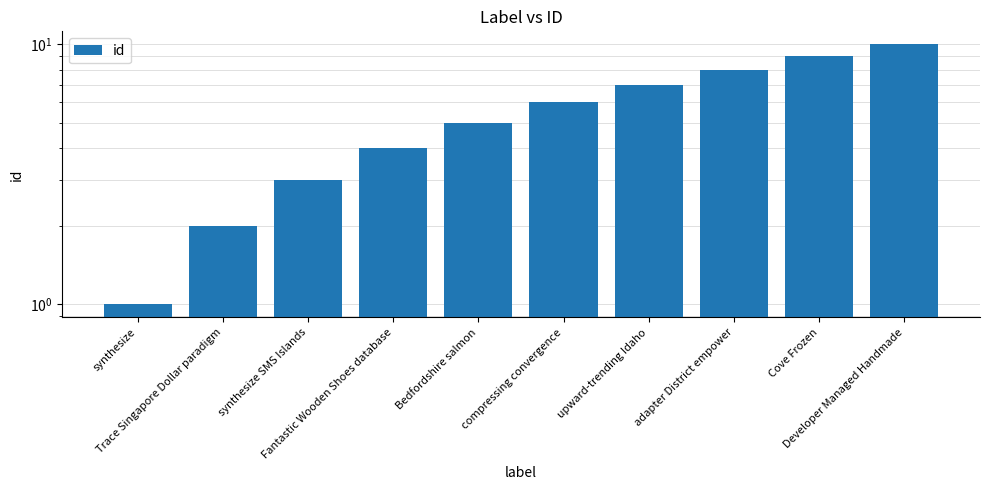

Reading left to right, transcribe all the data shown in this chart.

1	2	3	4	5	6	7	8	9	10